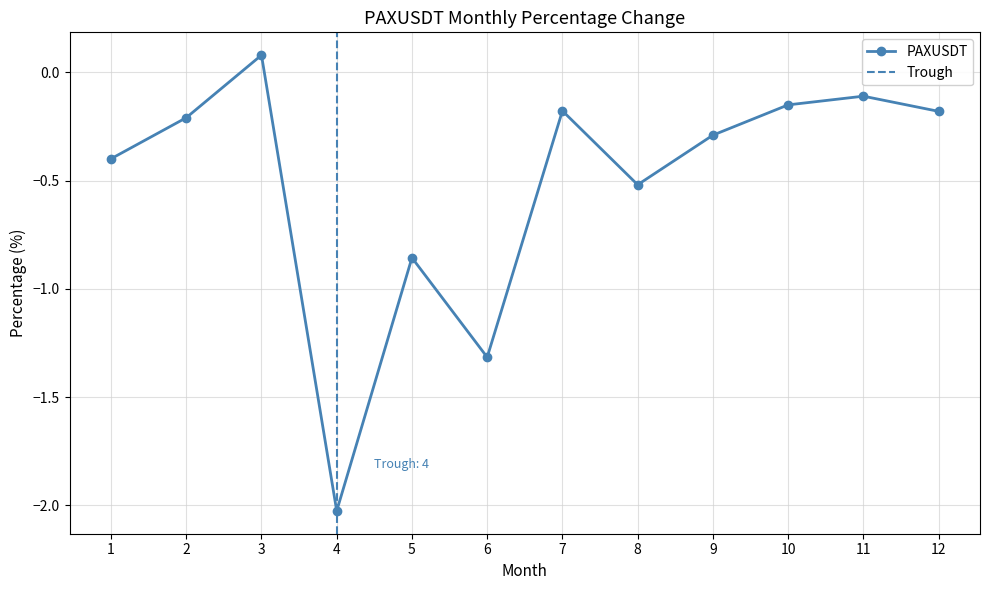

What is the minimum value shown in the chart?

-2.0